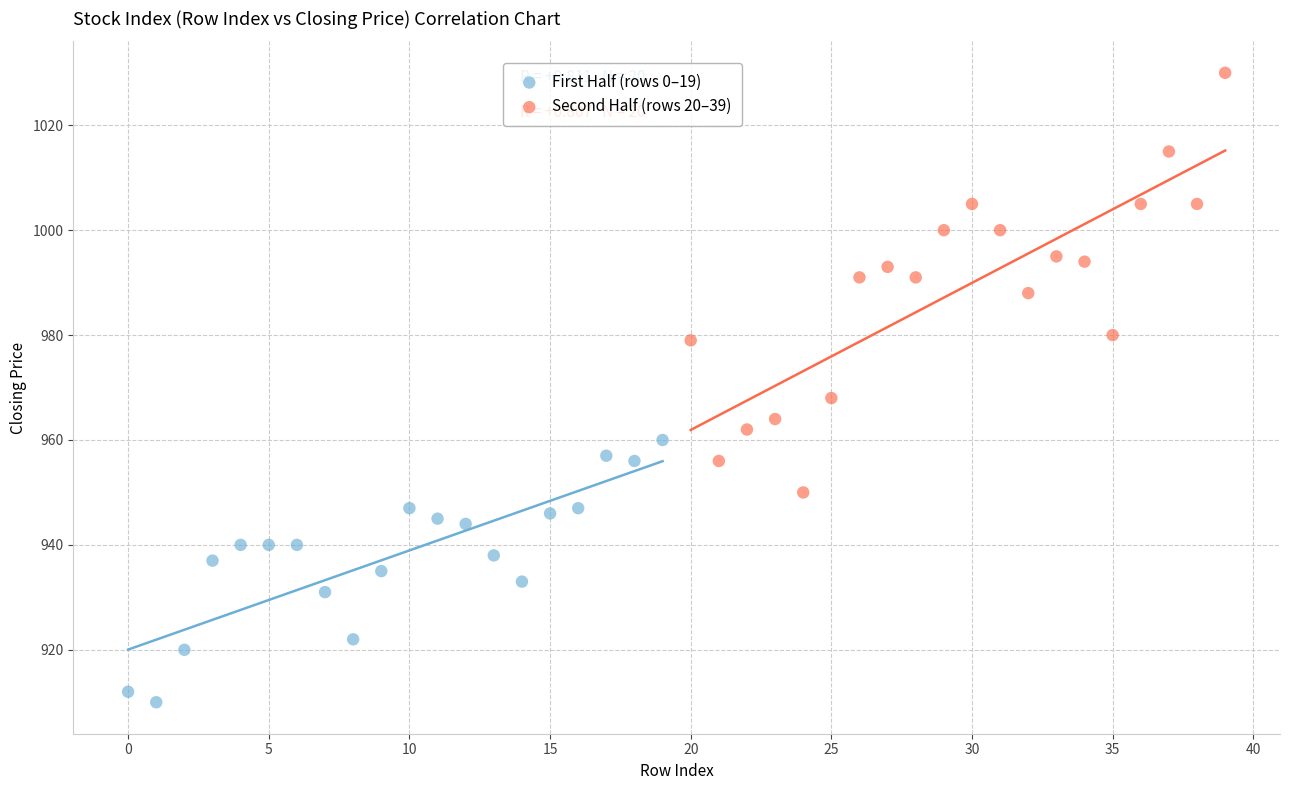

Which series reaches the maximum Y coordinate?

Second Half (rows 20–39)